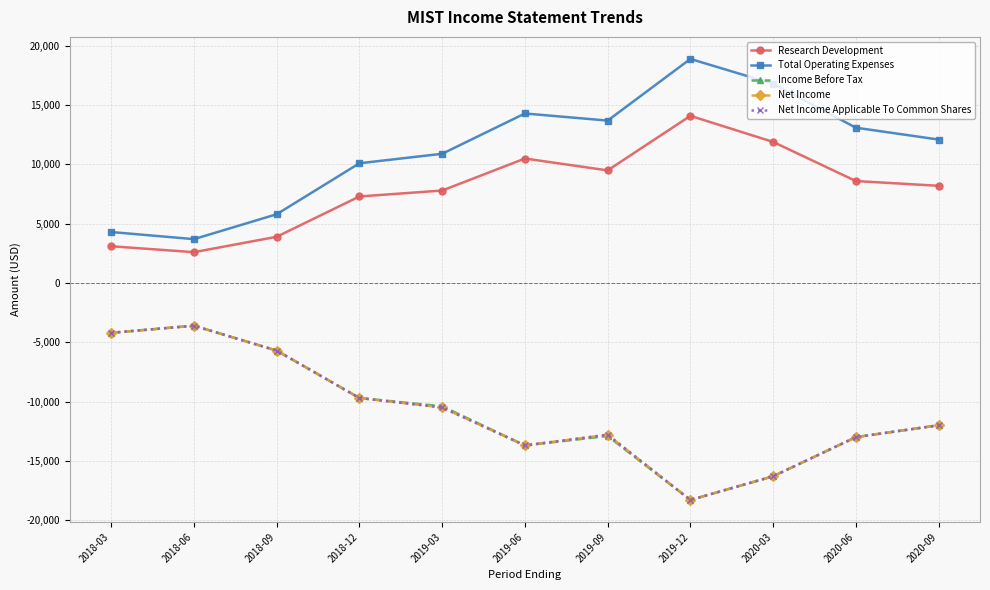

Between 2020-09 and 2019-06, which is larger?

2019-06